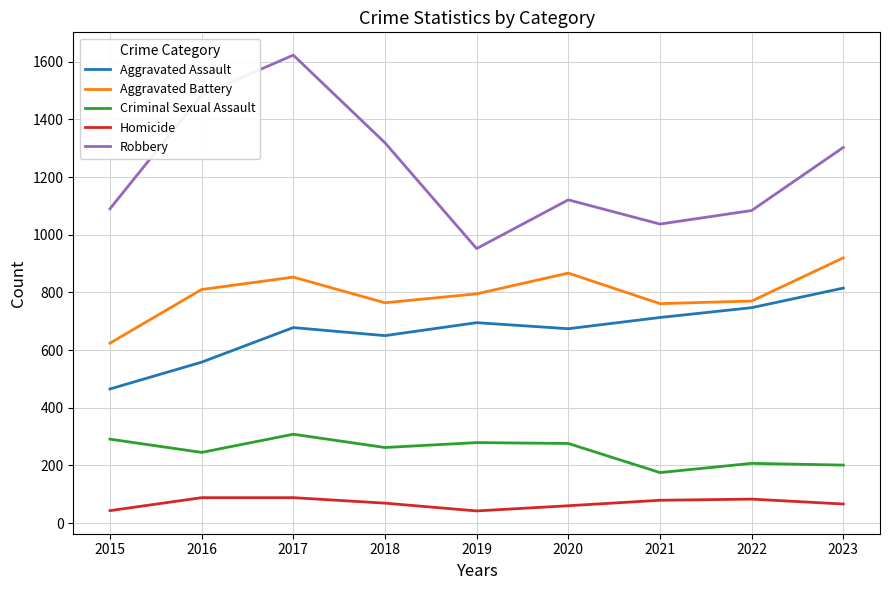

The Homicide series shows 43 at 2015. True or false?

True